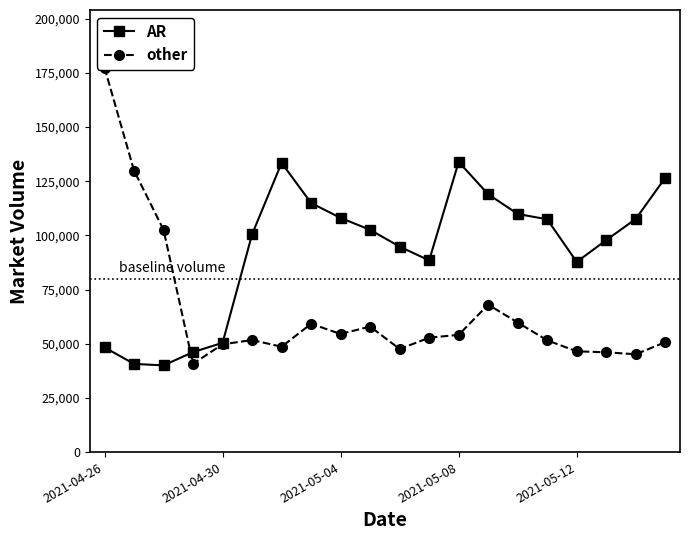

What is the greatest value displayed?

177433